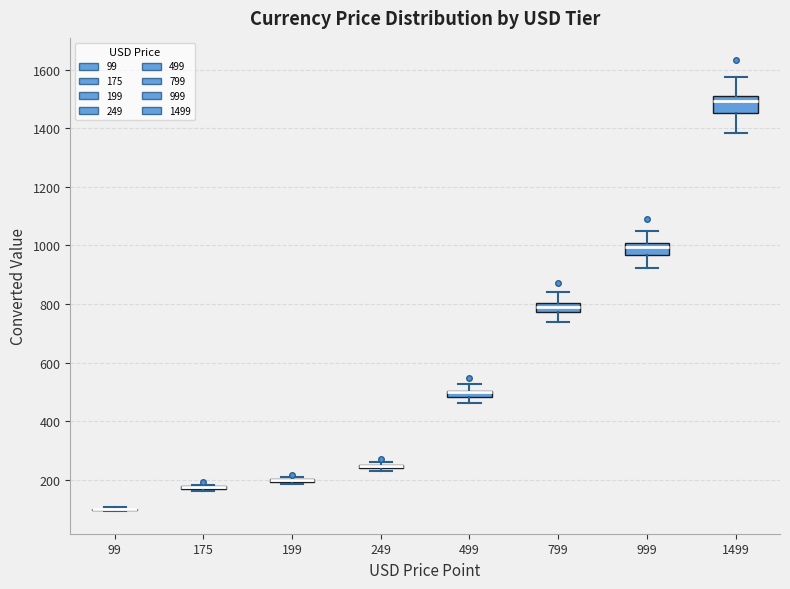

Where is the upper edge of the box at x = 799 on the y-axis? The values are not printed on the chart, so give them approximately, as read against the axis.

800